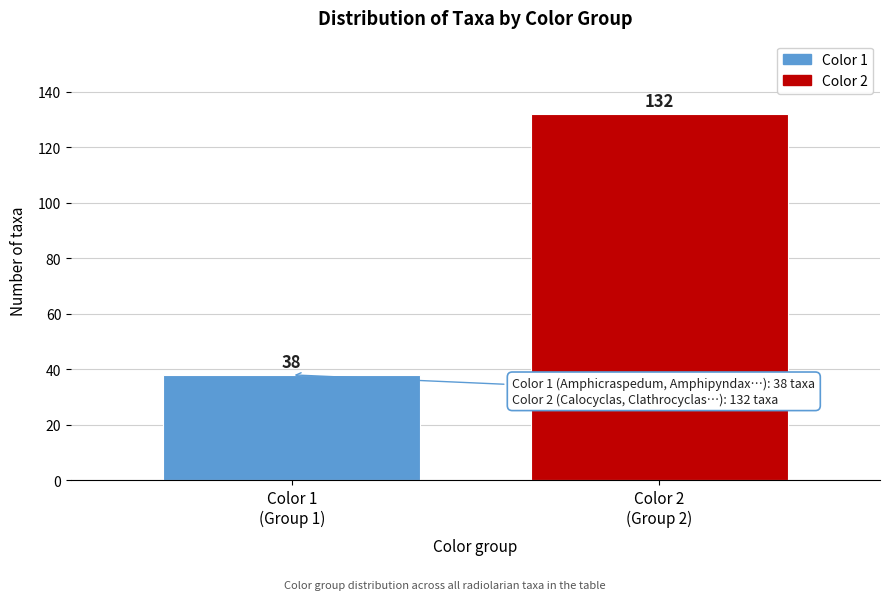

Reading right to left, what are all the values shown in this chart?

132	38